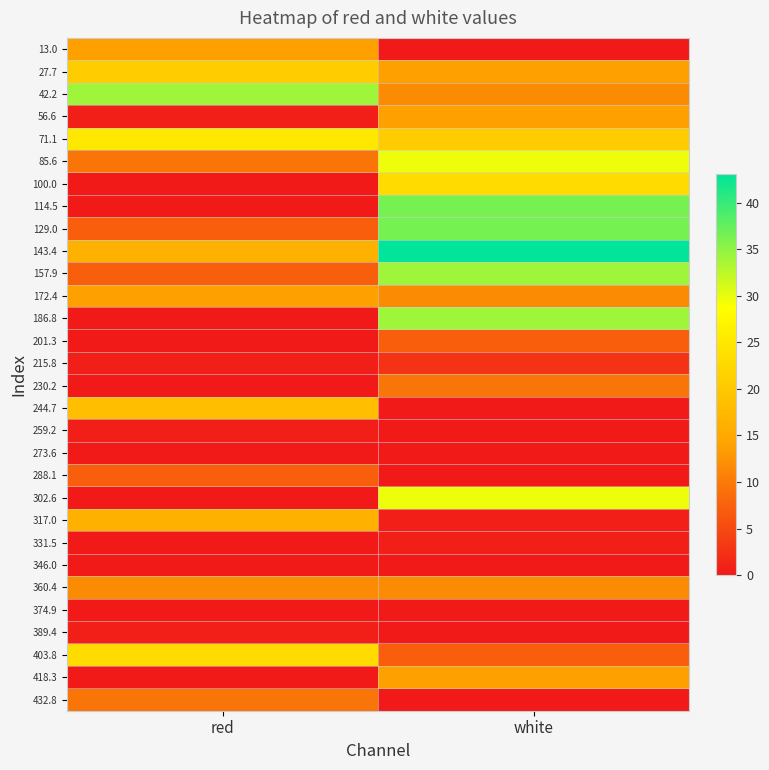

Rank the series by their maximum value, from lowest to highest.

273.6, 346.0, 374.9, 259.2, 331.5, 389.4, 215.8, 201.3, 288.1, 230.2, 432.8, 360.4, 13.0, 56.6, 172.4, 418.3, 317.0, 244.7, 27.7, 100.0, 403.8, 71.1, 85.6, 302.6, 42.2, 157.9, 186.8, 114.5, 129.0, 143.4